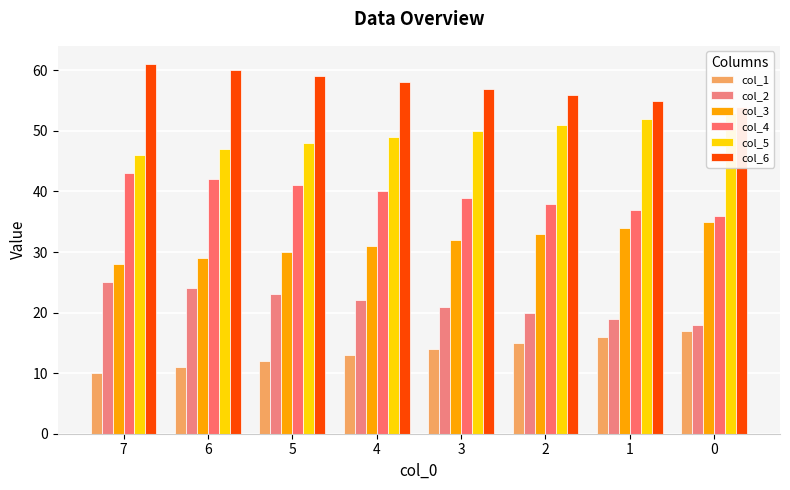

Which series changed the most between 7 and 1?

col_1